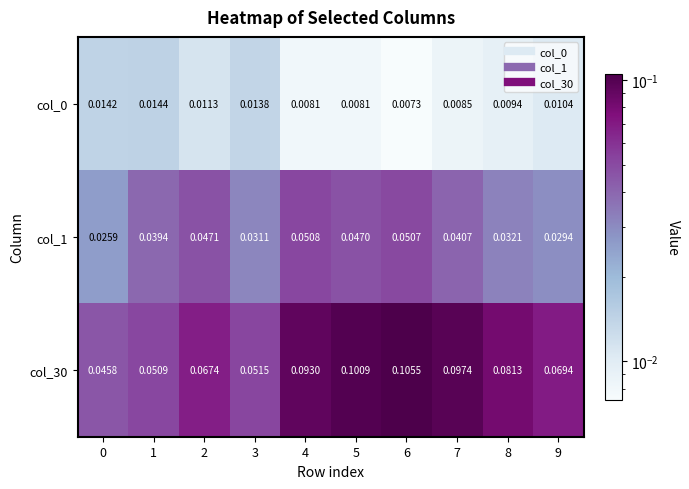

Is the value of col_0 at 2 greater than the value of col_30 at 5?

No